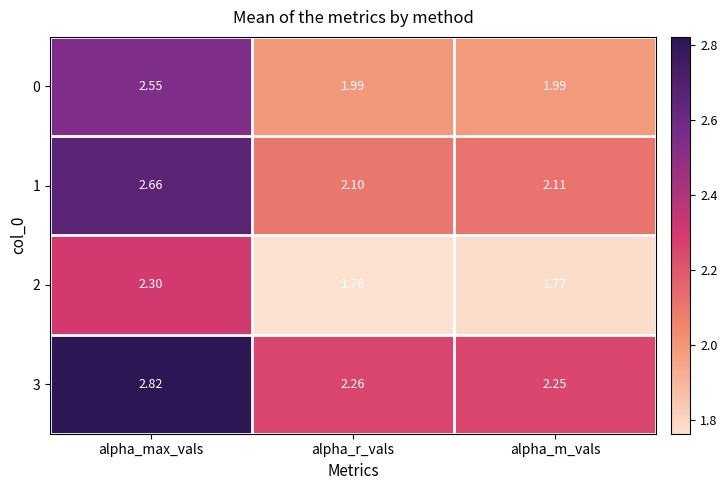

Where is 3 nearest to the value 2?

alpha_m_vals